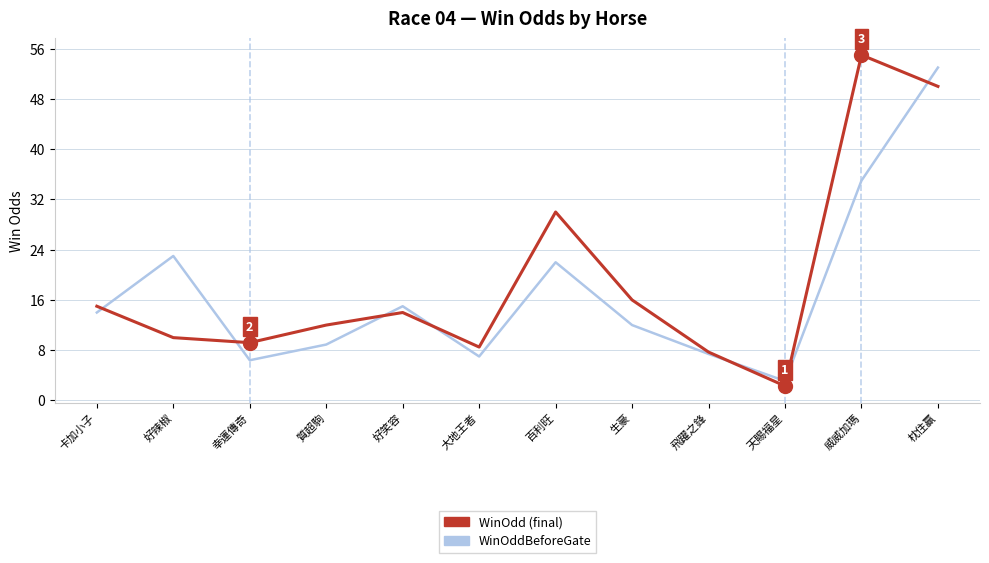

What is the spread (max minus min) of values at 枕住贏?

3.0